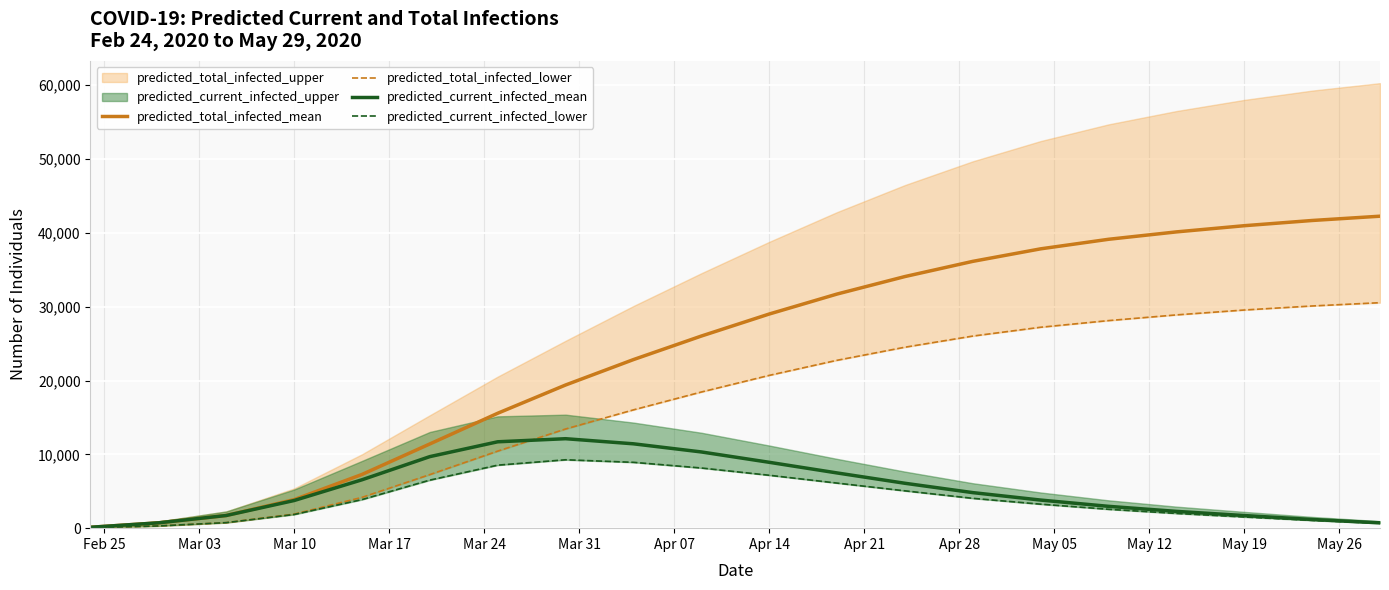

The predicted_current_infected_mean series shows 5284 at Apr 14. True or false?

False